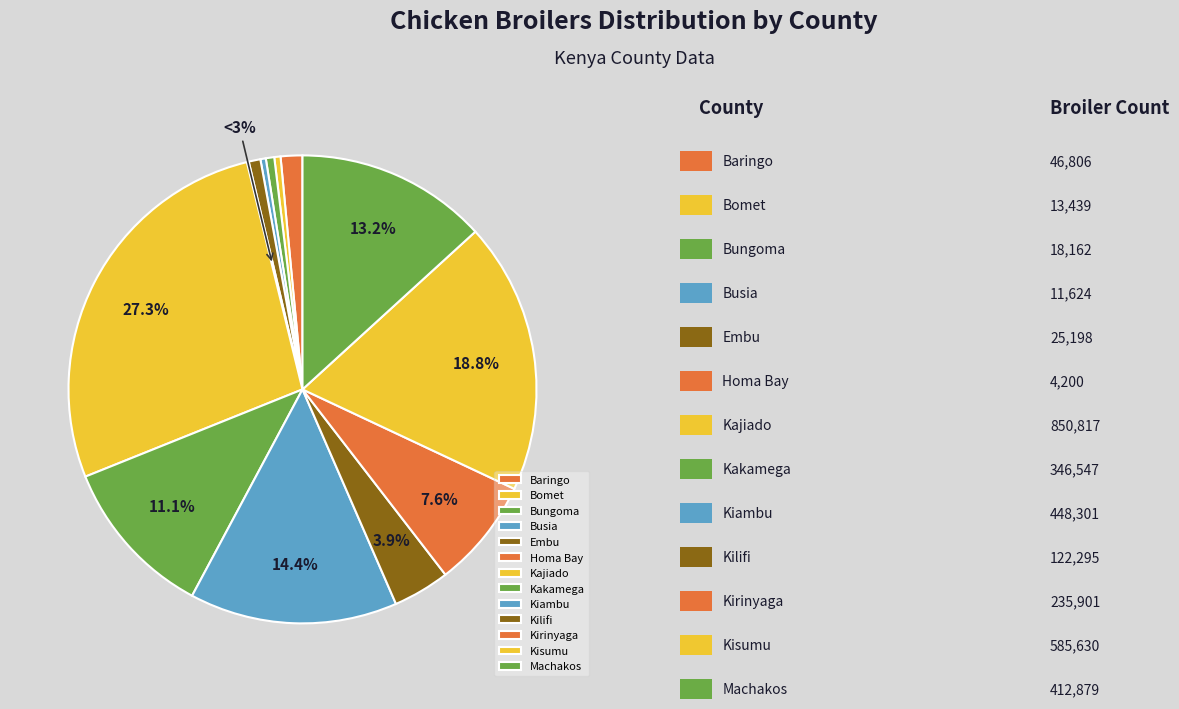

What is the ratio of the value at Kilifi to the value at Kiambu?

0.3